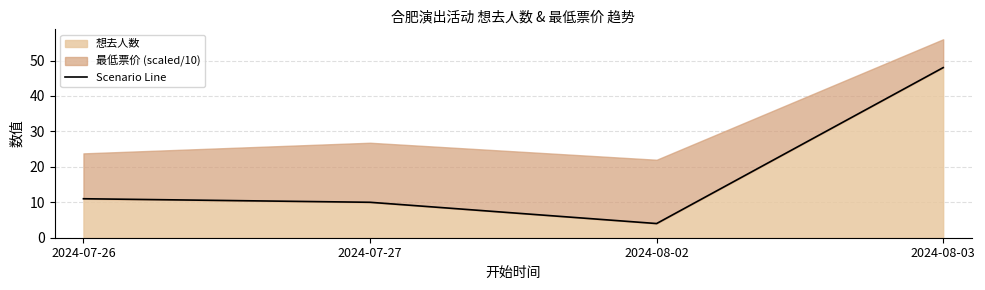

At which category does the chart reach its minimum across all series?

2024-08-02